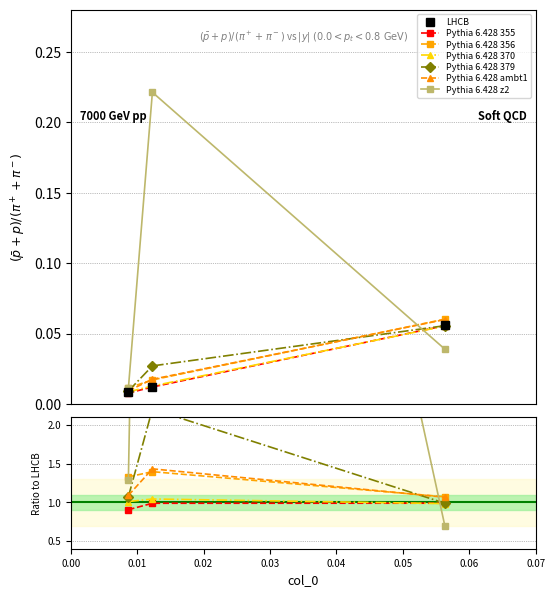

Reading left to right, extract all data points from this chart.

Pythia 6.428 355: 0.0	0.0	0.1
Pythia 6.428 356: 0.0	0.0	0.1
Pythia 6.428 370: 0.0	0.0	0.1
Pythia 6.428 379: 0.0	0.0	0.1
Pythia 6.428 ambt1: 0.0	0.0	0.1
Pythia 6.428 z2: 0.0	0.2	0.0